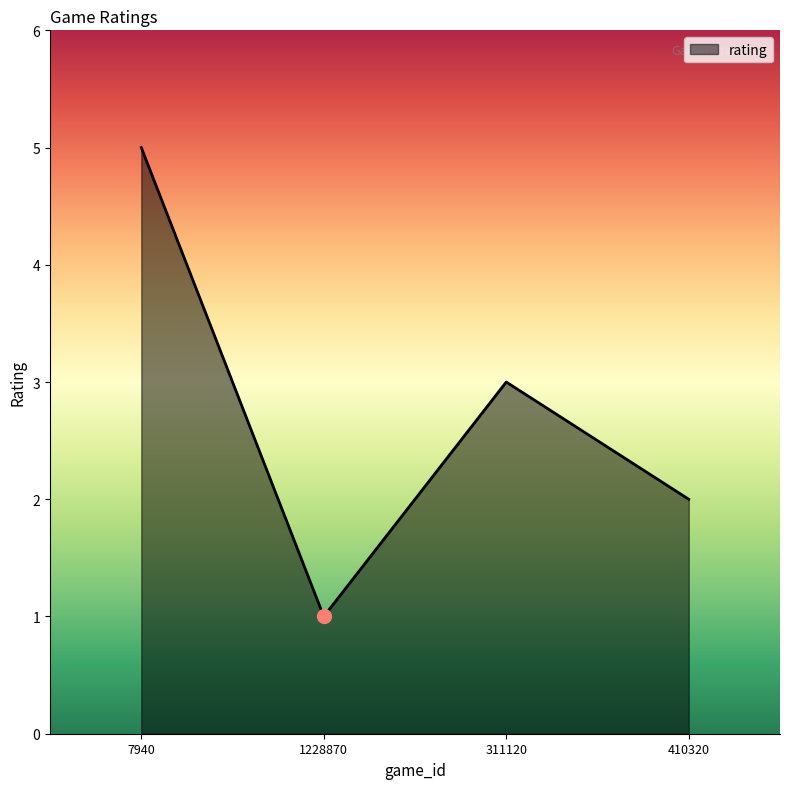

What is the difference between the values at 410320 and 1228870?

1